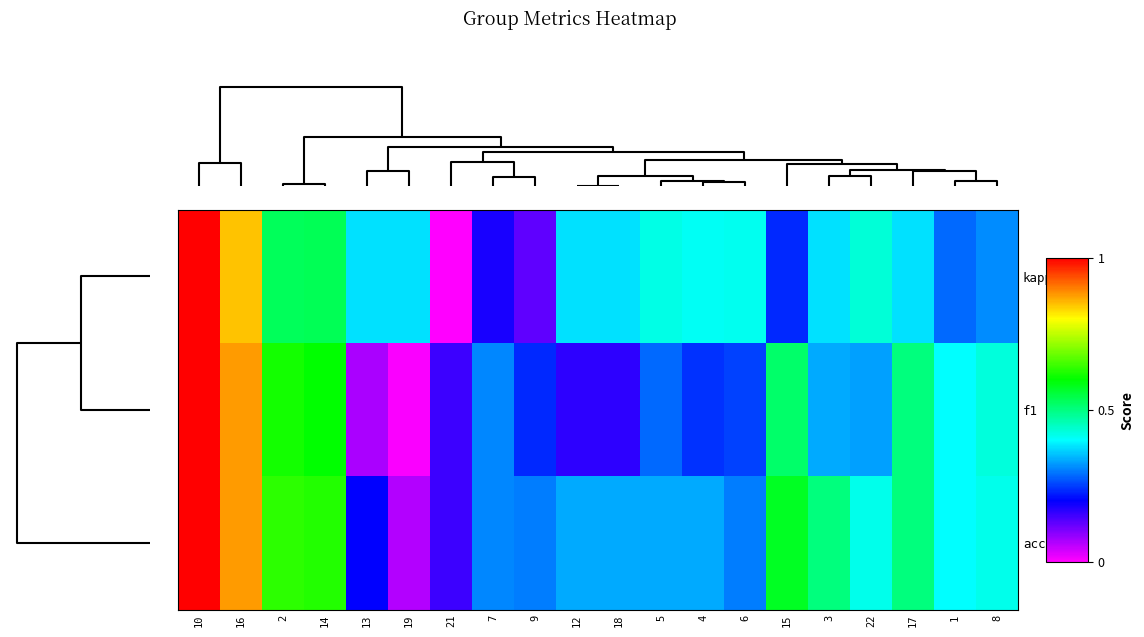

What is the sum of all kappa values?

8.0